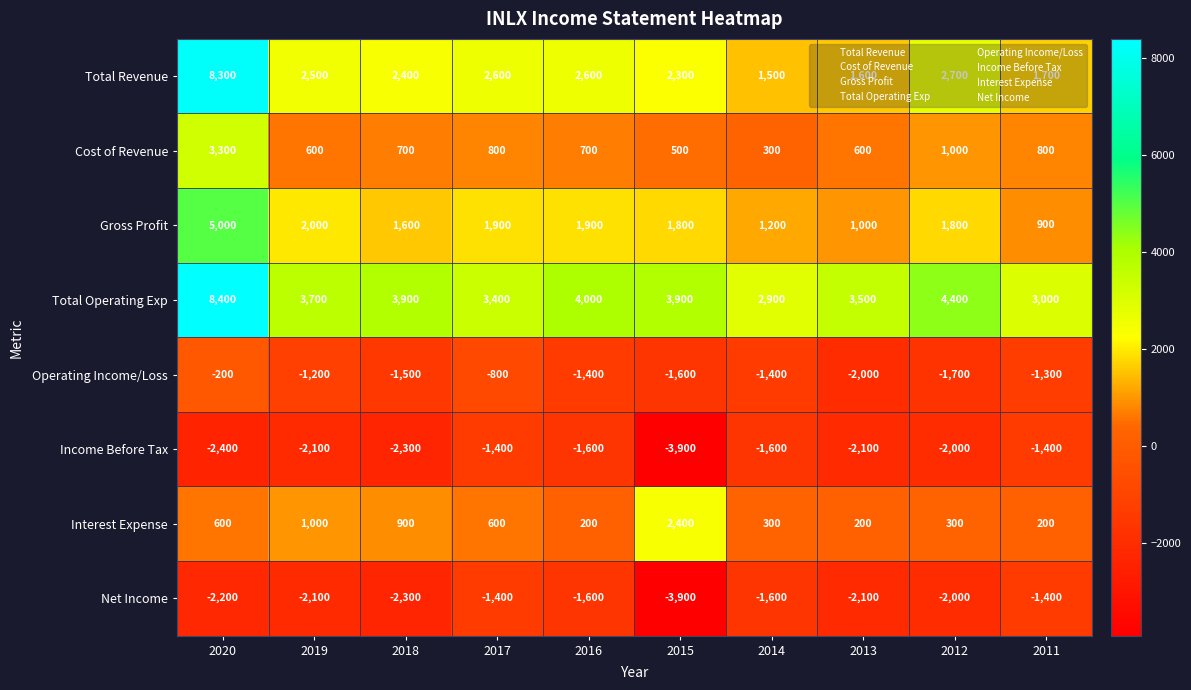

The Total Operating Exp series shows 5278 at 2019. True or false?

False